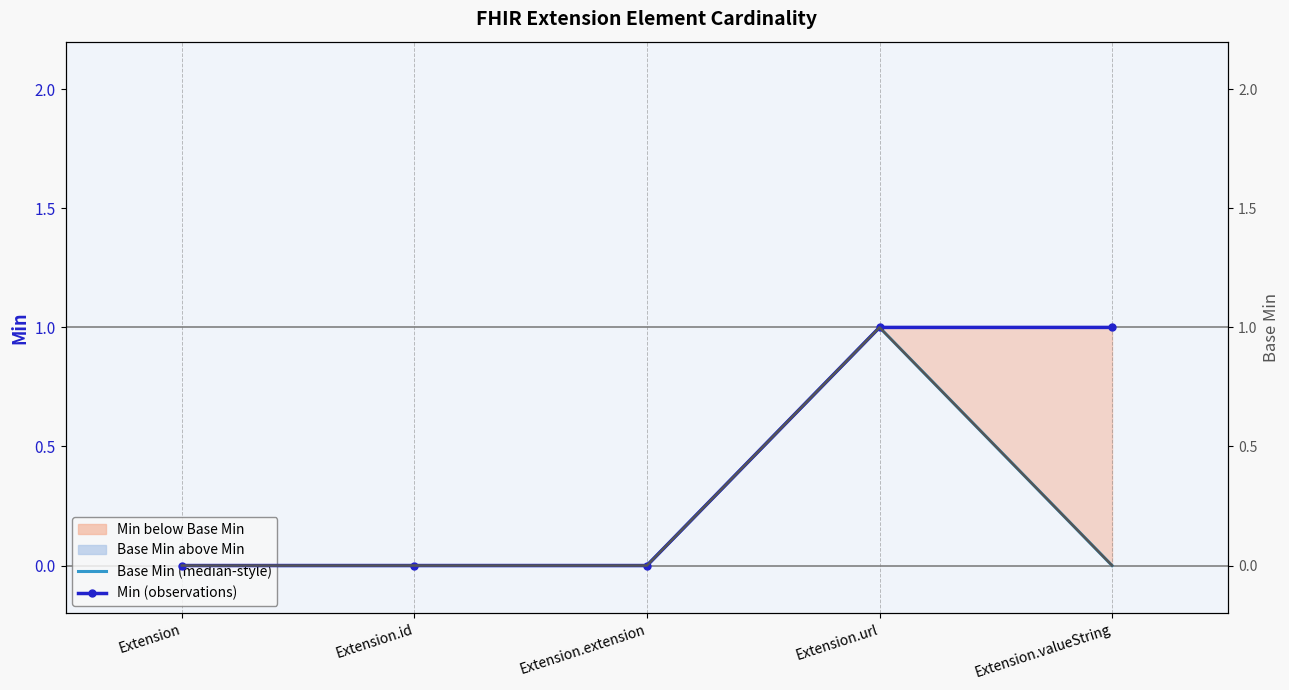

True or false: Base Min (median-style) has a value of 0 at Extension.

True